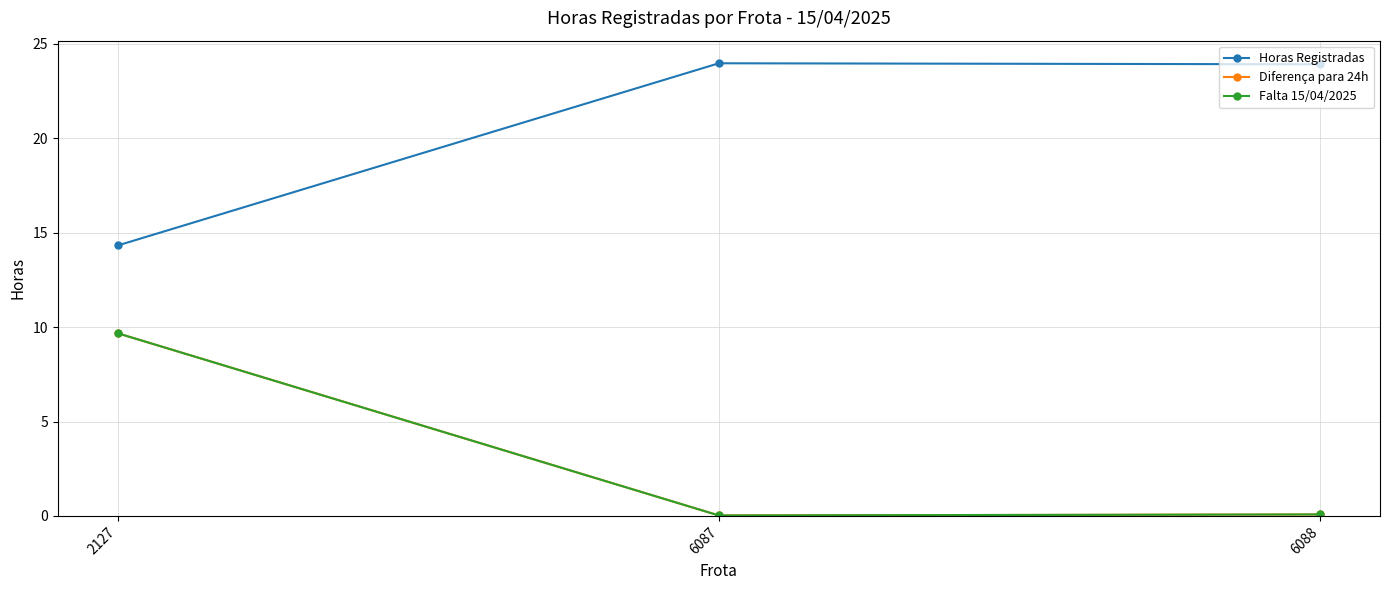

Rank the series by their maximum value, from highest to lowest.

Horas Registradas, Diferença para 24h, Falta 15/04/2025